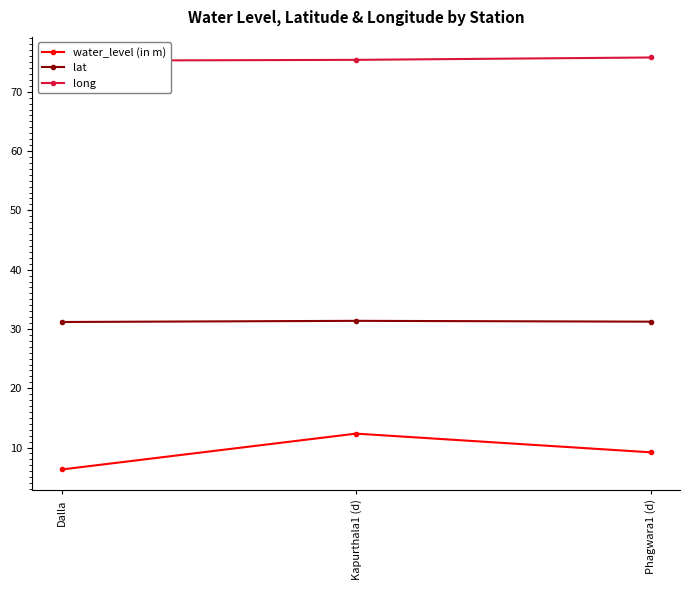

Reading left to right, extract all data points from this chart.

water_level (in m): 6.3	12.3	9.2
lat: 31.2	31.4	31.2
long: 75.2	75.4	75.8